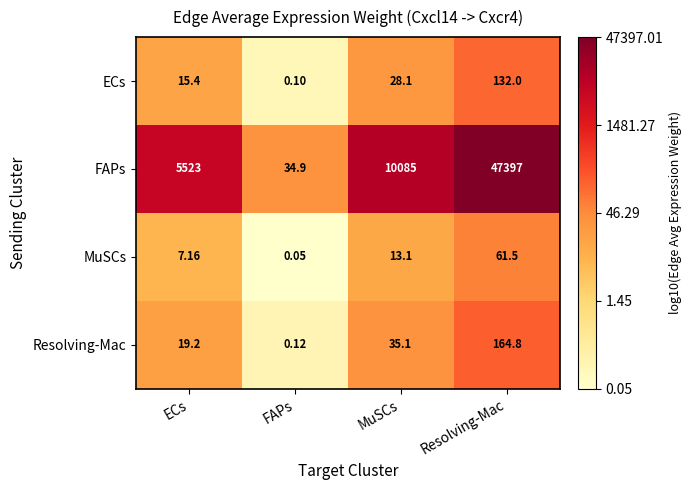

Where does the MuSCs series first go above 13?

MuSCs